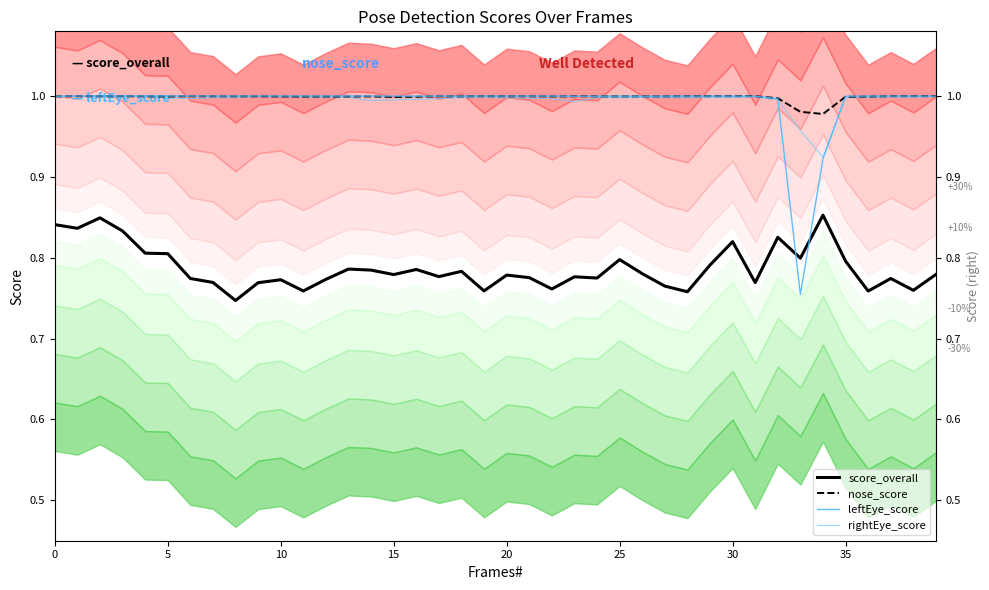

How many interior local peaks does the rightEye_score series have?

9